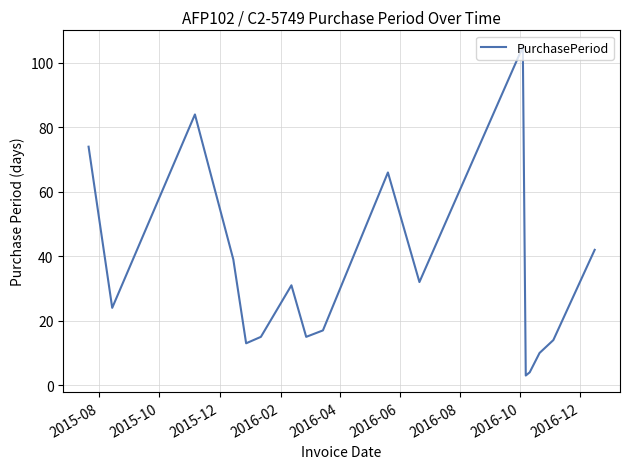

What is the minimum value shown in the chart?

3